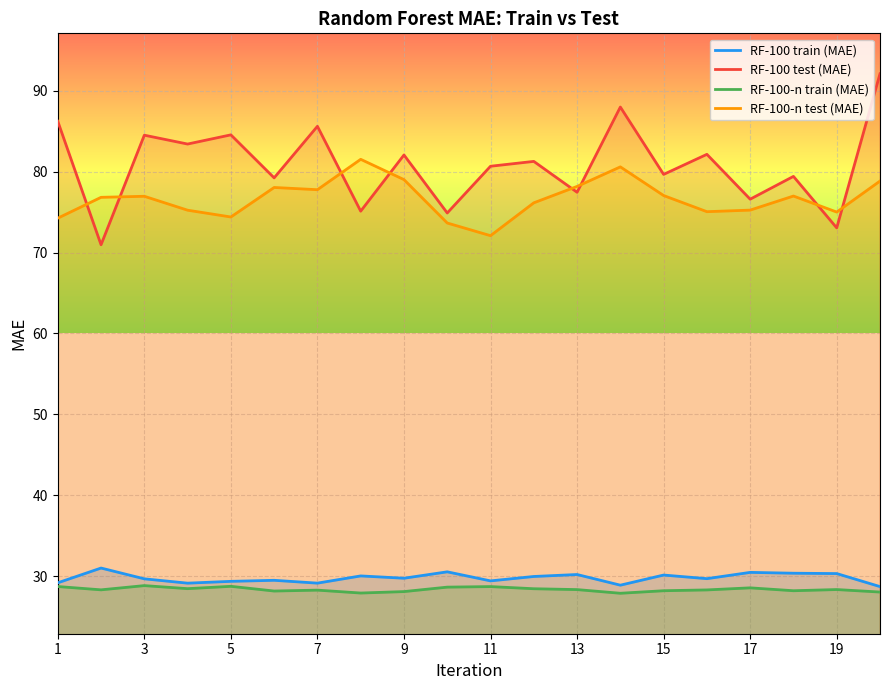

List the series in order of their peak value, highest first.

RF-100 test (MAE), RF-100-n test (MAE), RF-100 train (MAE), RF-100-n train (MAE)